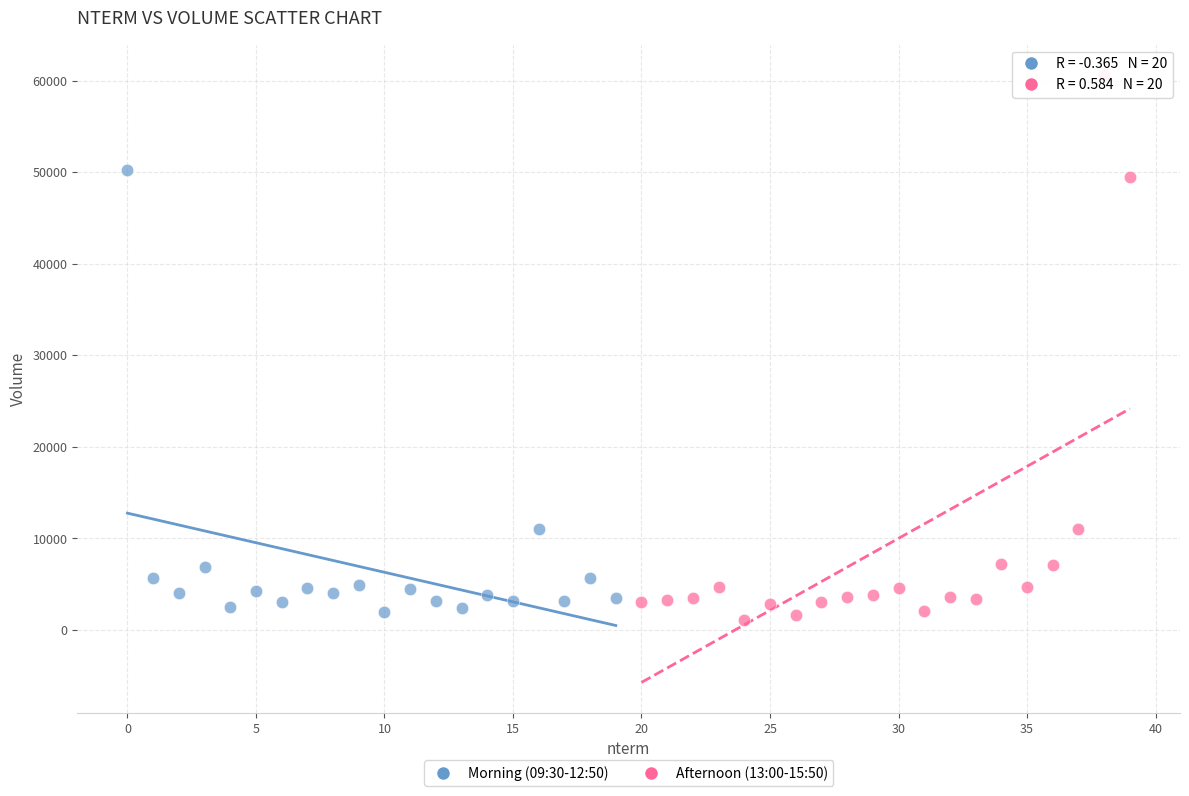

Which series contains the lowest Y value?

Afternoon (13:00-15:50)